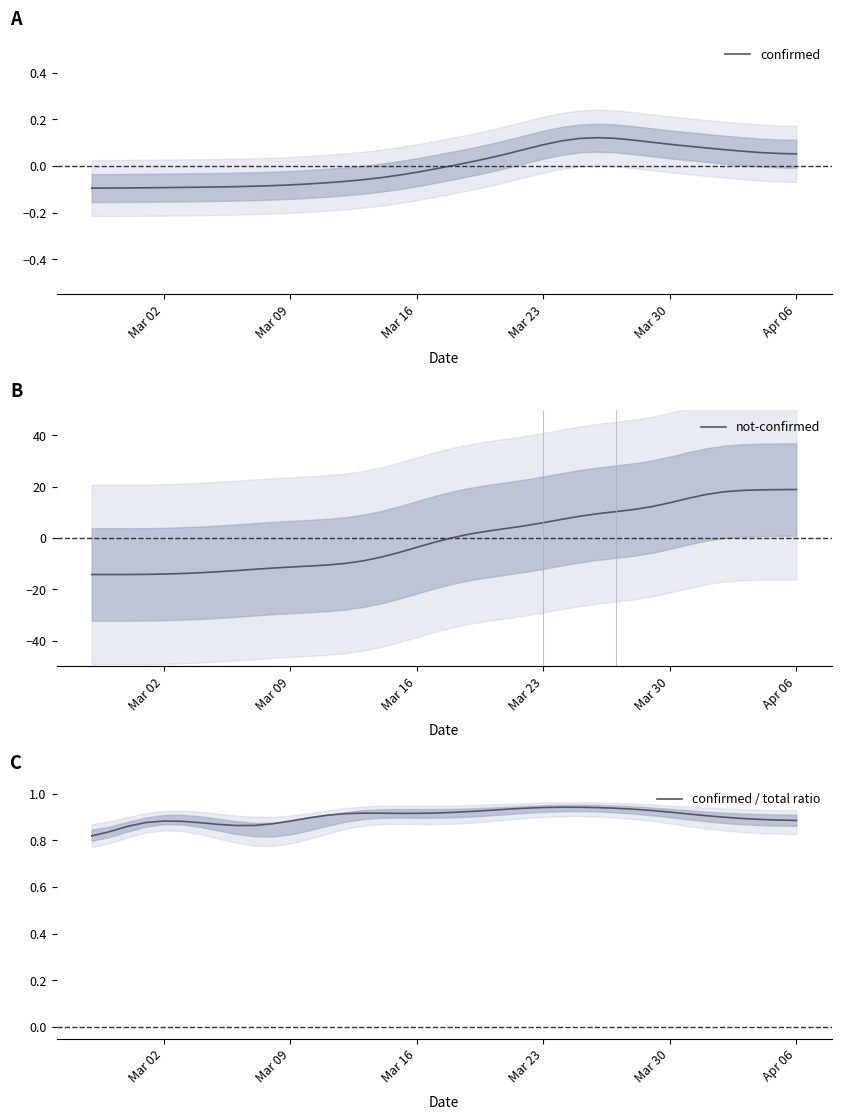

What is the lowest value of the not-confirmed series?

-14.2